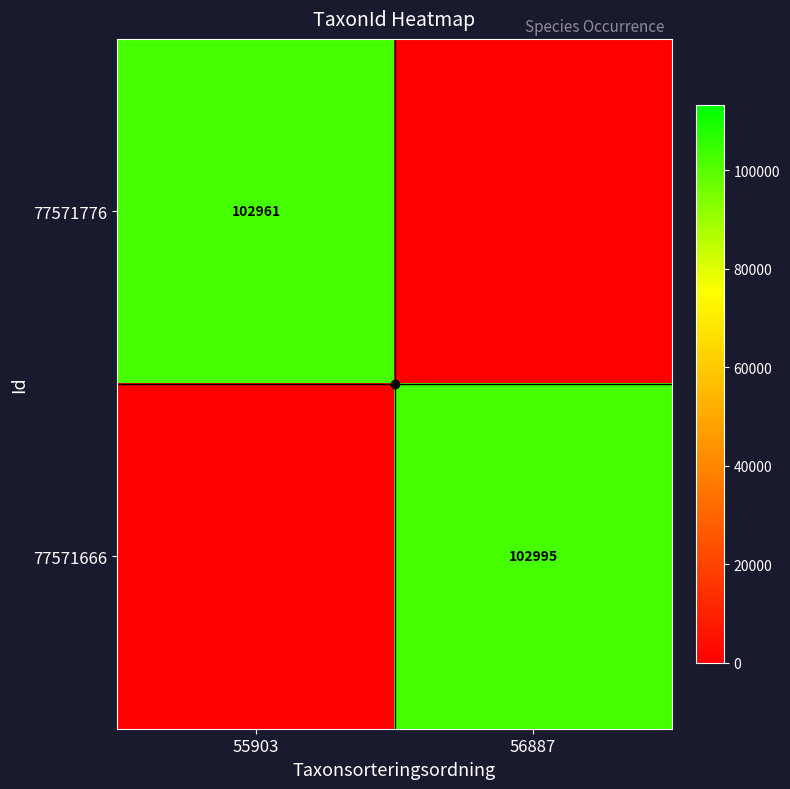

At how many categories does at least one series exceed 59174?

2